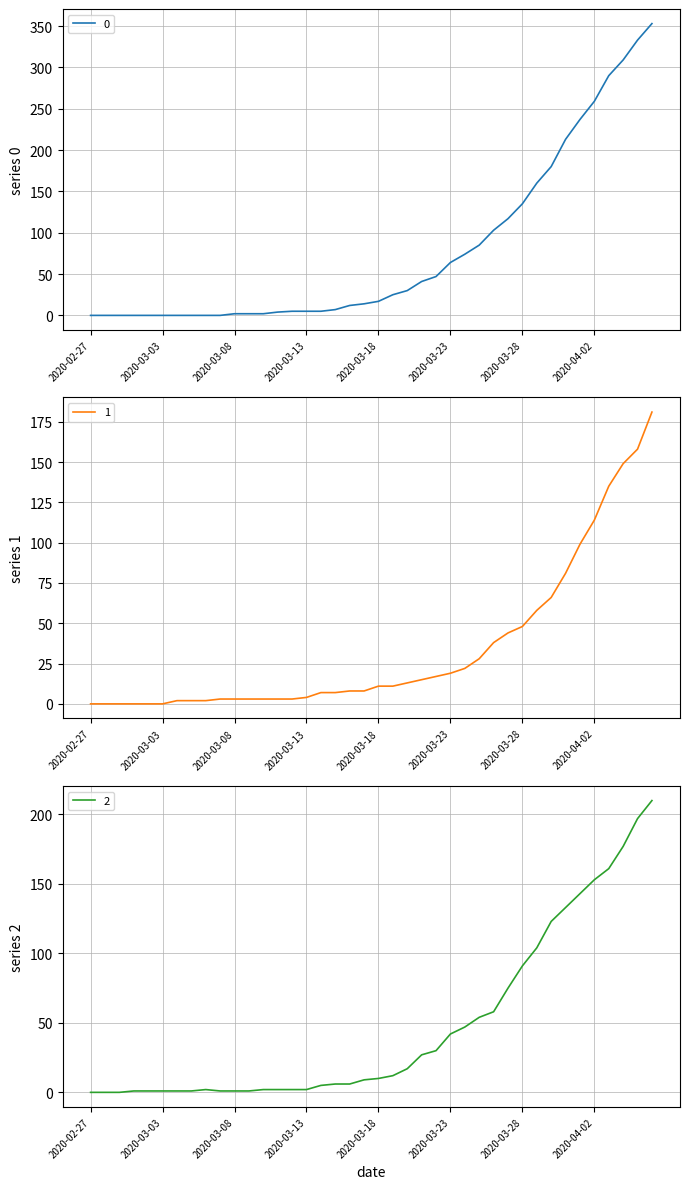

What are all the series names shown in the legend?

0, 1, 2